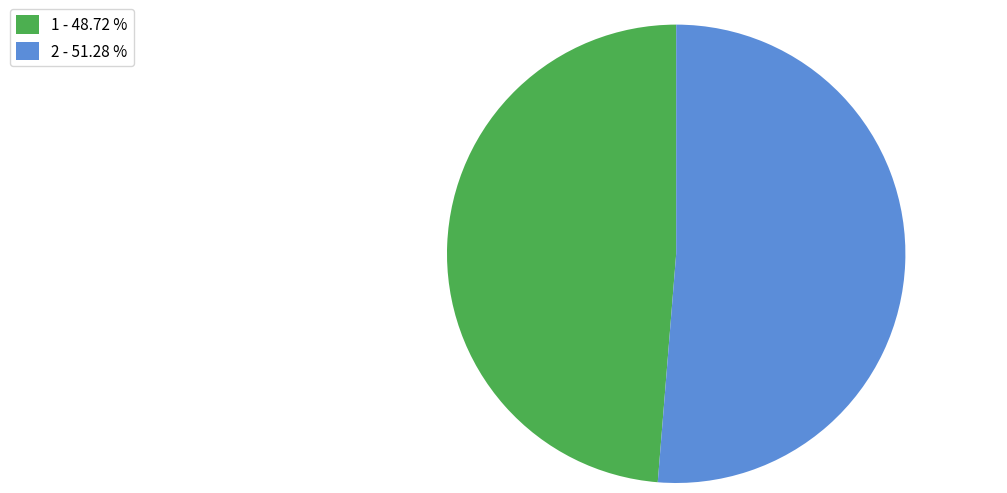

How many segments does this pie chart have?

2